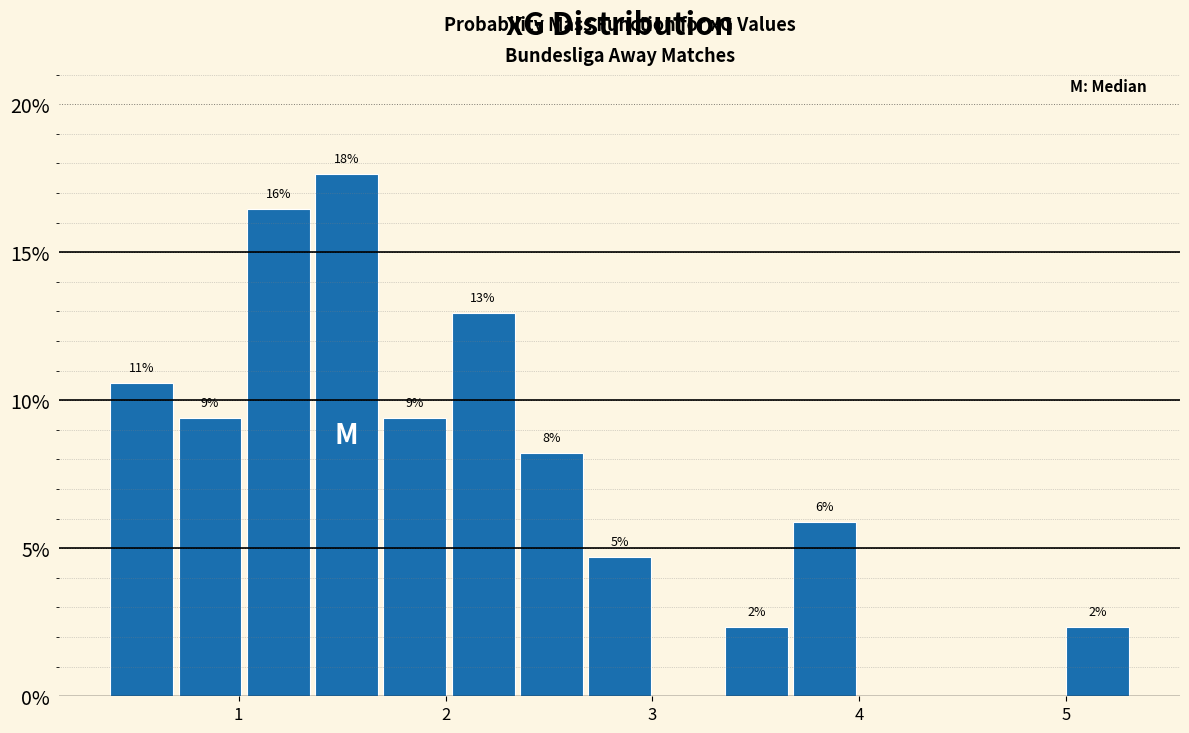

Around what value on the x-axis is the tallest bar? Give the approximate position of its centre, as read against the axis.

1.5